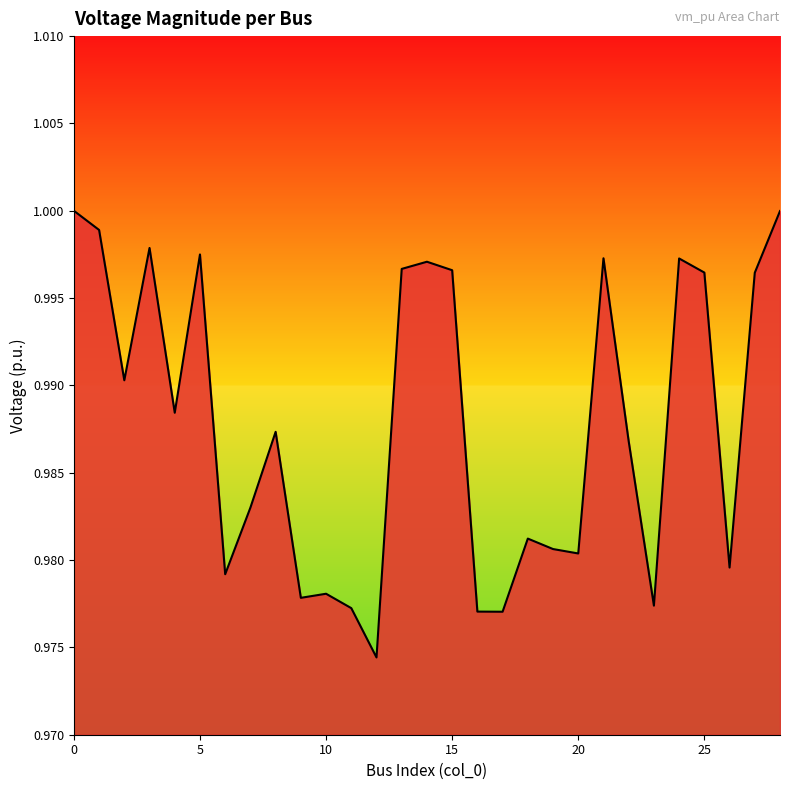

How many lines are shown in the chart?

1